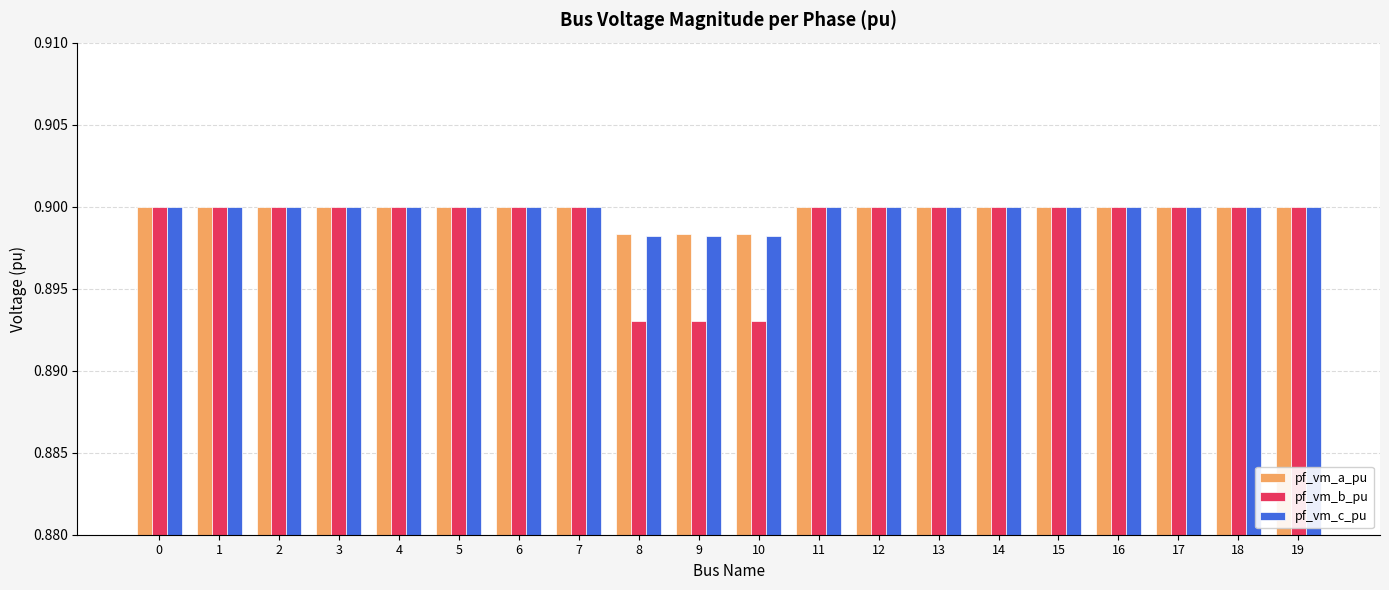

Which series changed the most between 8 and 15?

pf_vm_b_pu